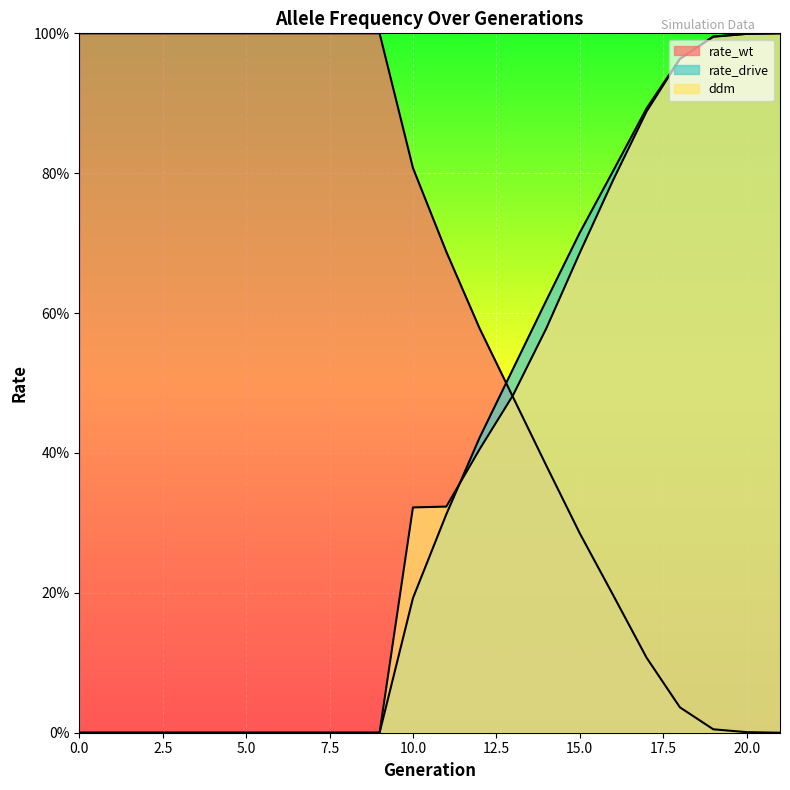

At which category is the sum across all series the highest?

21